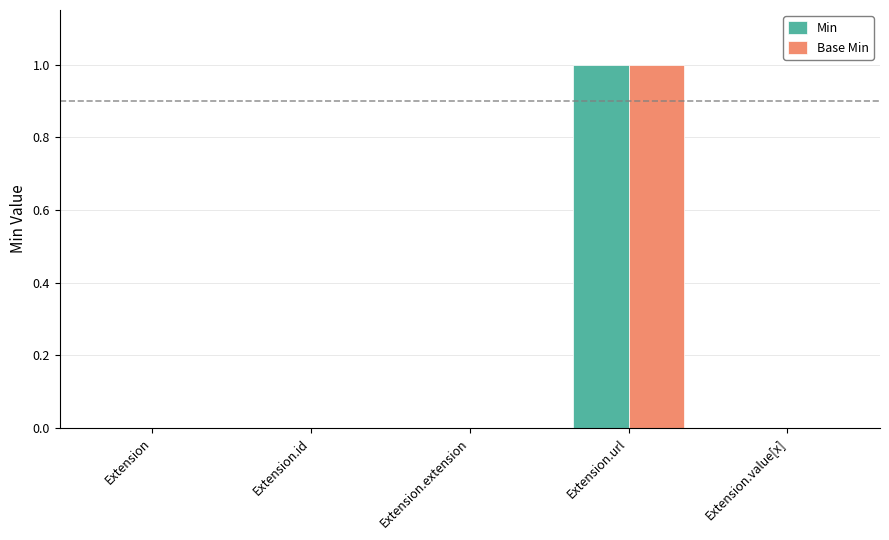

The value of Base Min at Extension.value[x] is 0. True or false?

True